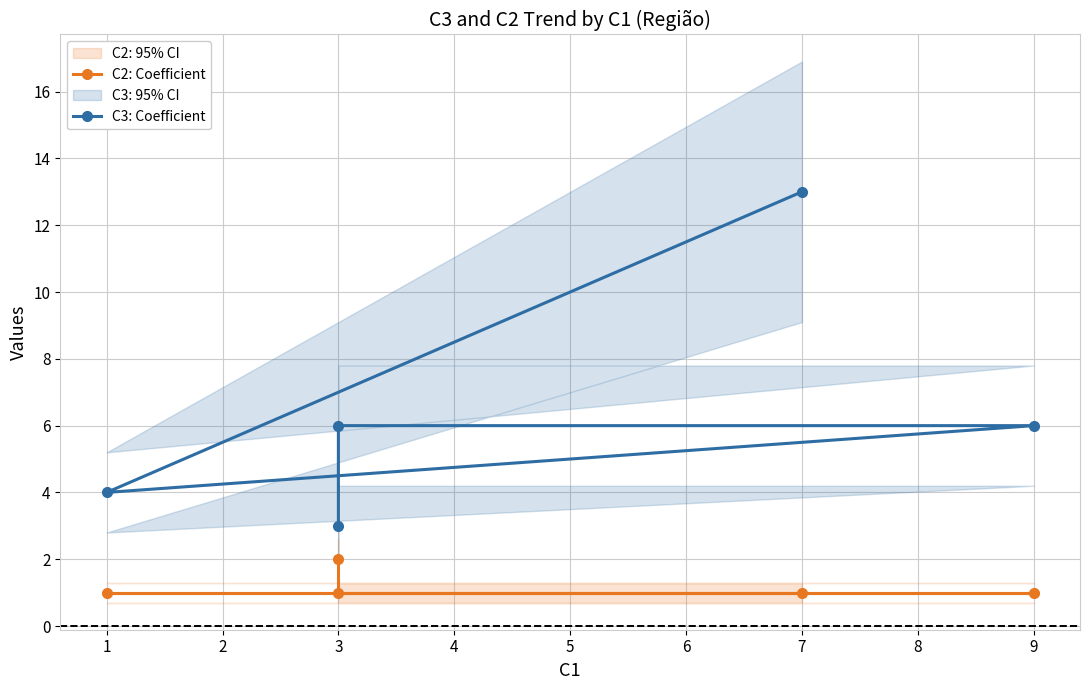

What are all the series names shown in the legend?

C3: Coefficient, C2: Coefficient